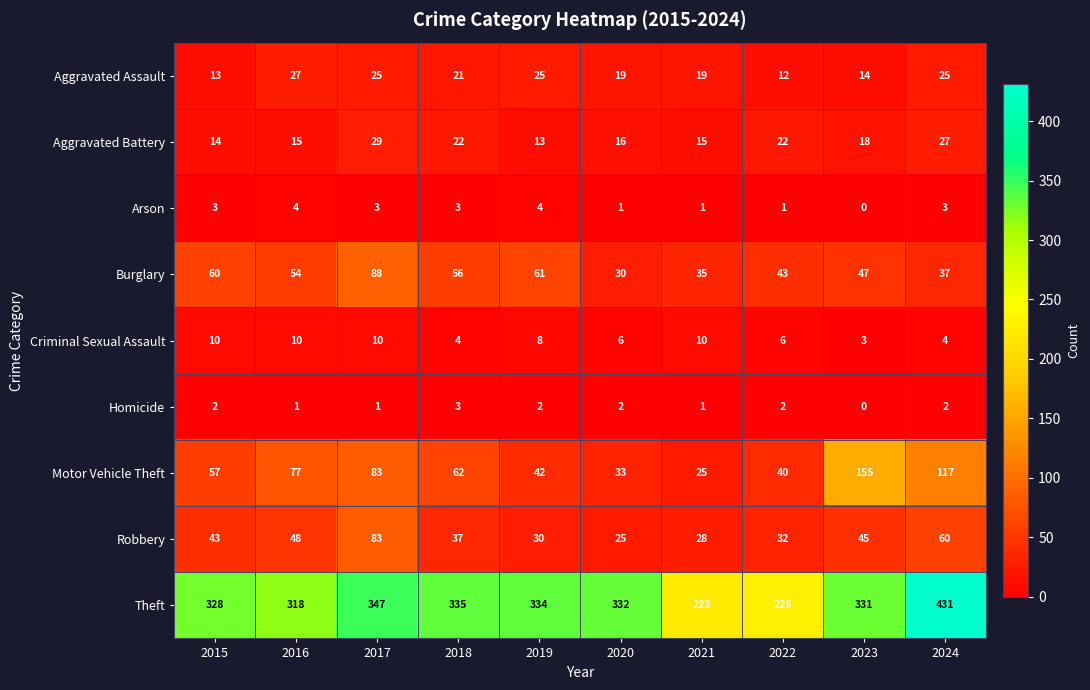

Which series has the largest total across all categories?

Theft